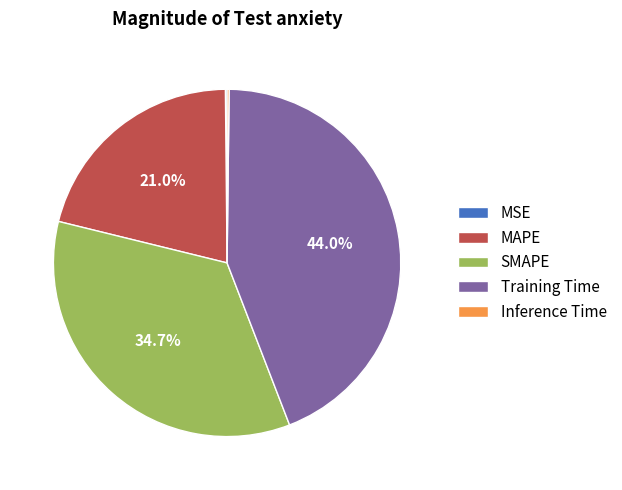

The Training Time slice represents 29% of the pie. True or false?

False